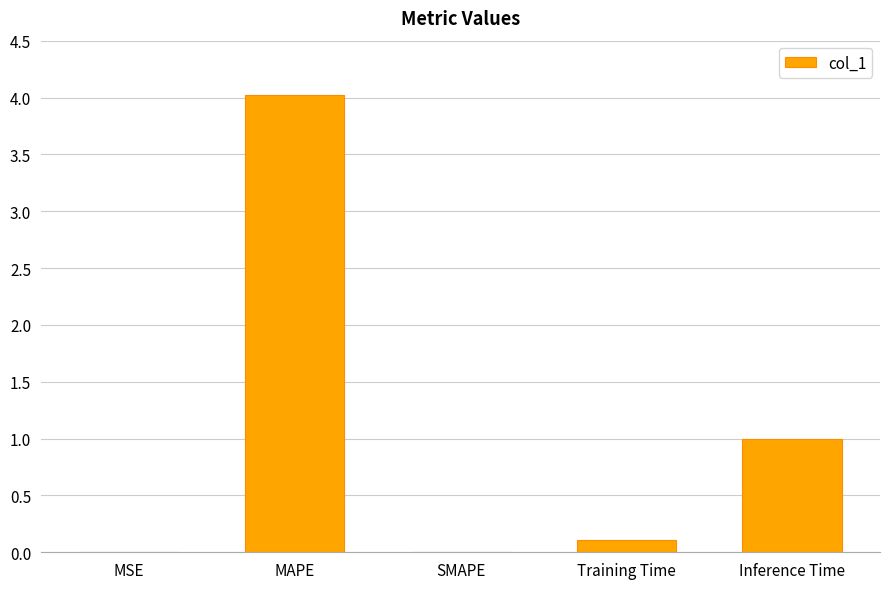

What is the greatest value displayed?

4.0